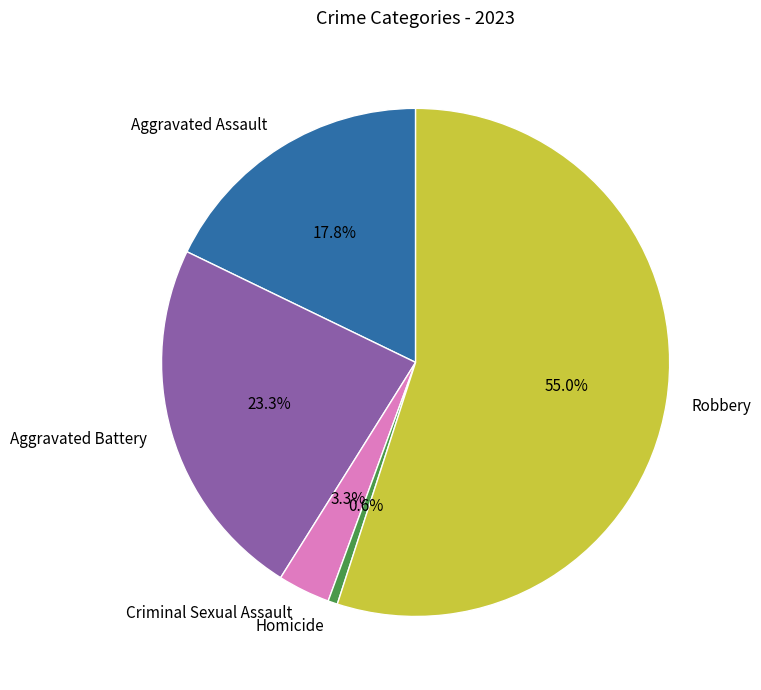

Is the sum of Homicide and Aggravated Assault greater than half?

No